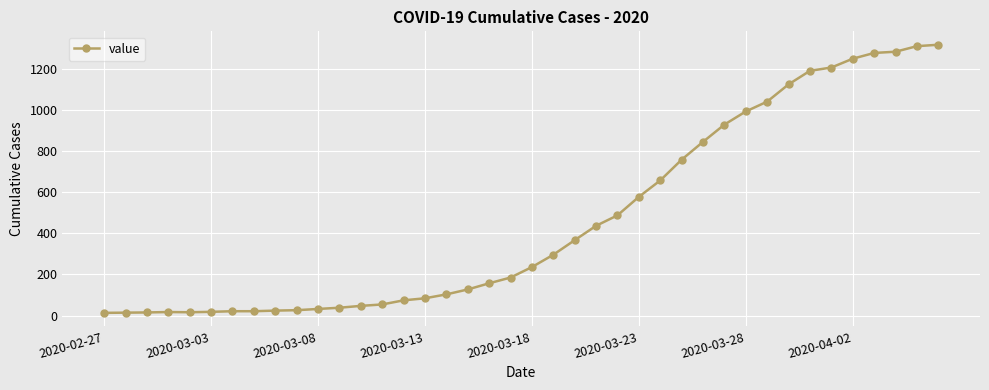

What is the average value?

467